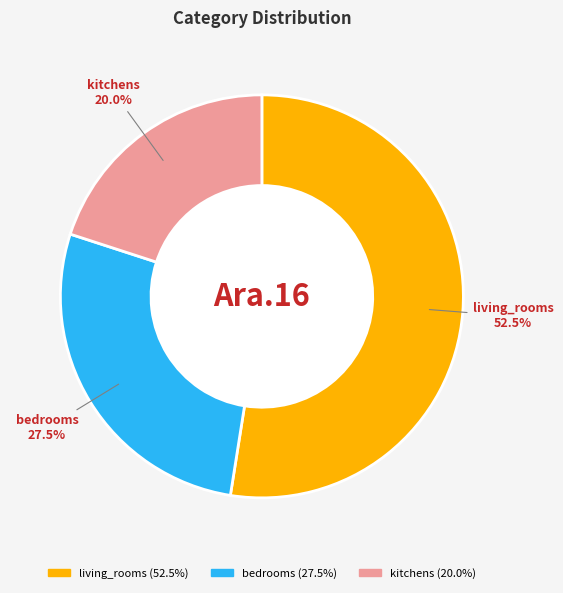

Is there a majority slice in this chart?

Yes